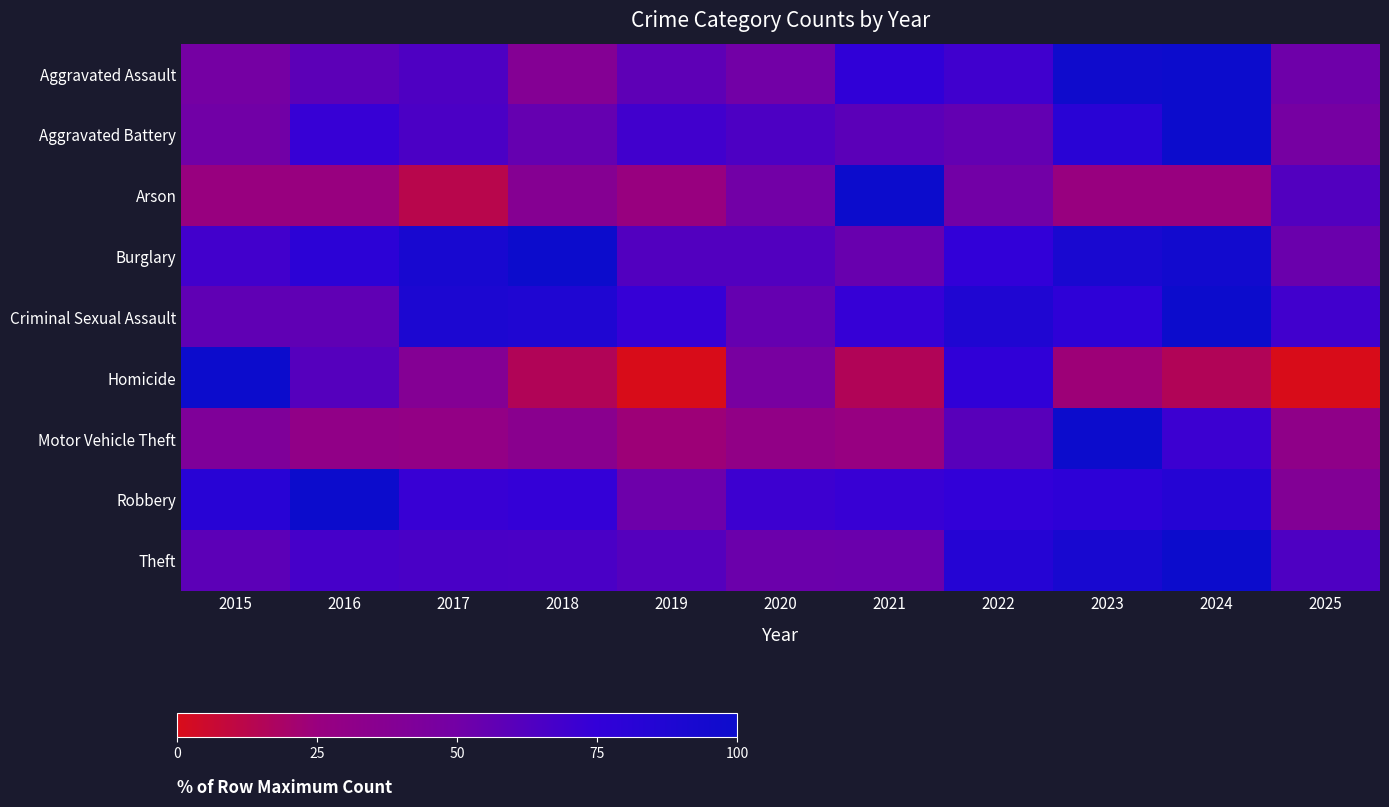

At how many categories does at least one series exceed 23?

11